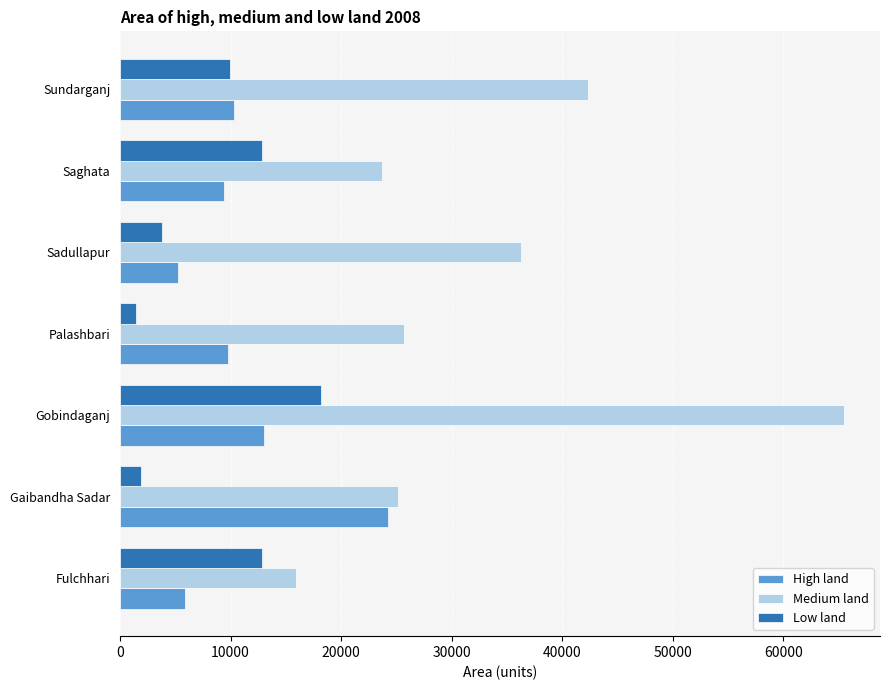

What is the maximum value for High land?

24218